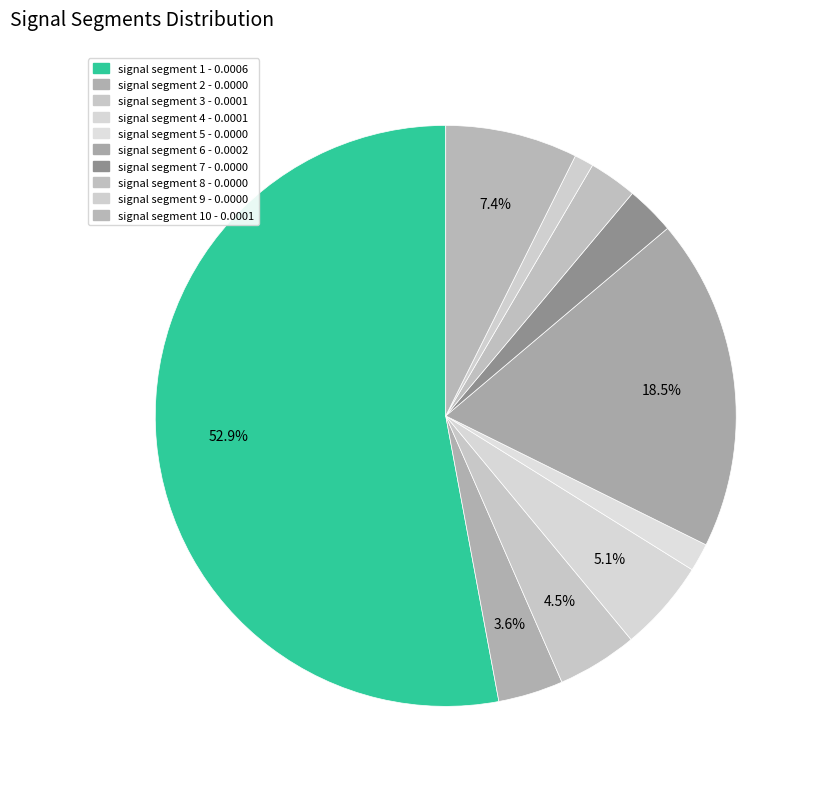

Count the number of slices in the pie.

10